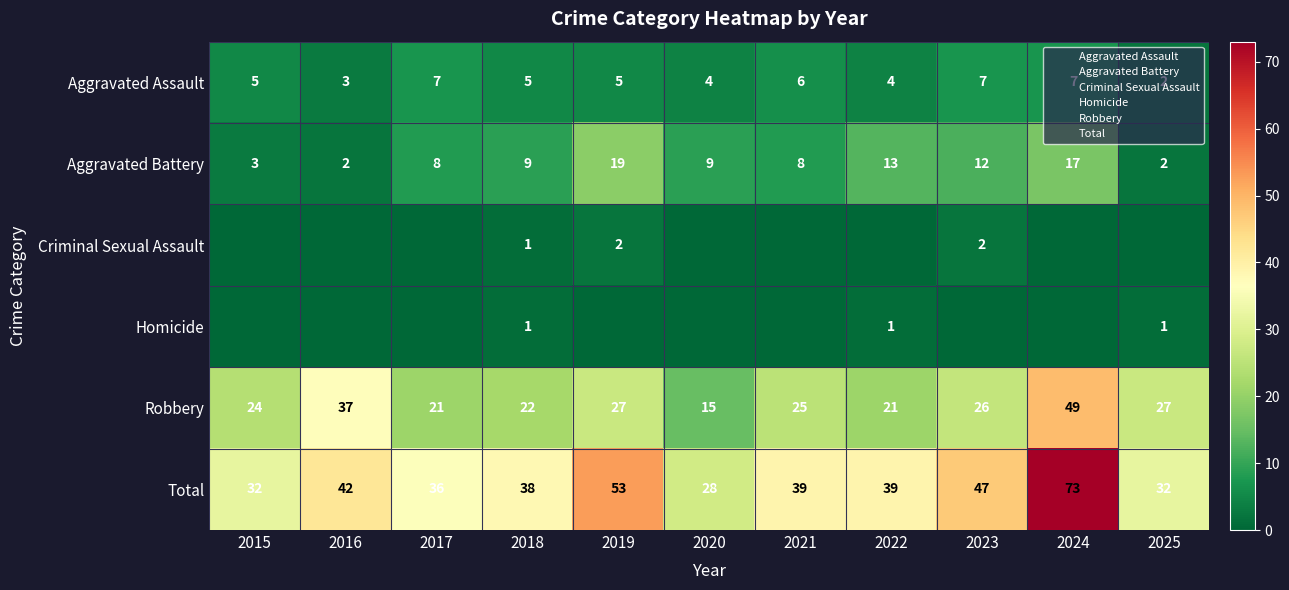

How many values in the Criminal Sexual Assault series exceed 0?

3